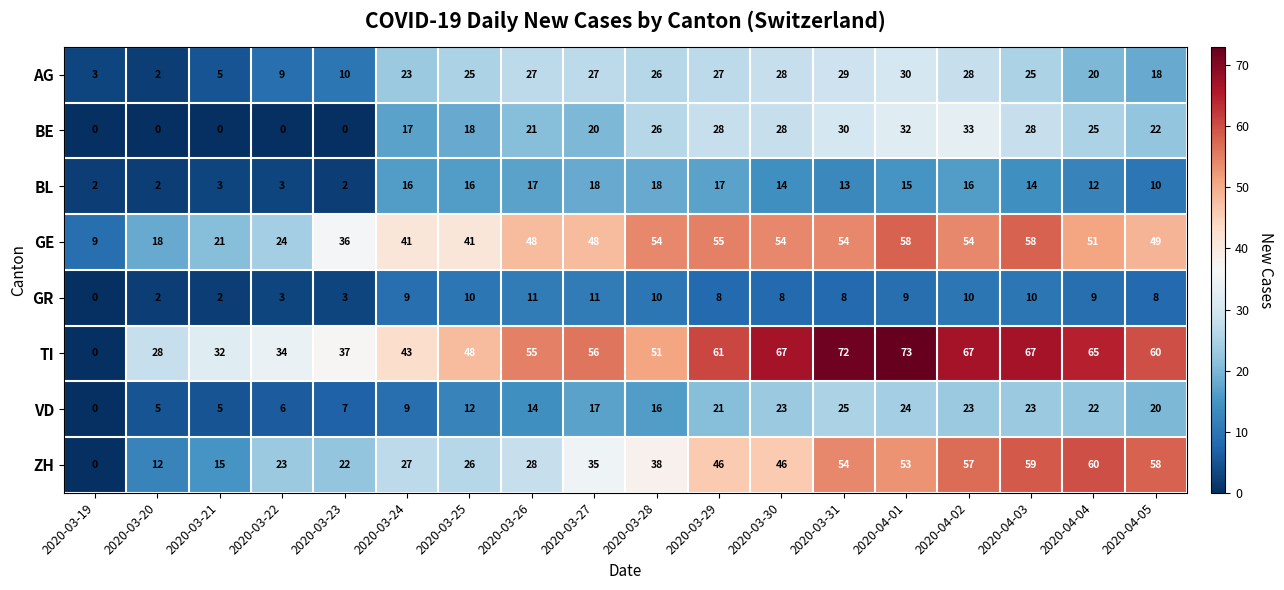

What value does the ZH series have at 2020-03-26, to the nearest 10?

30